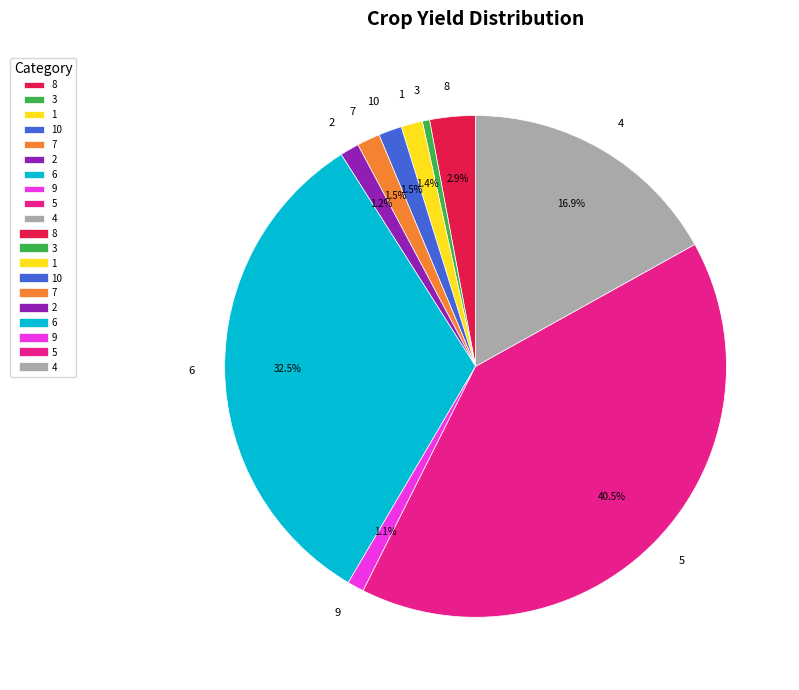

Which slice is the largest?

5